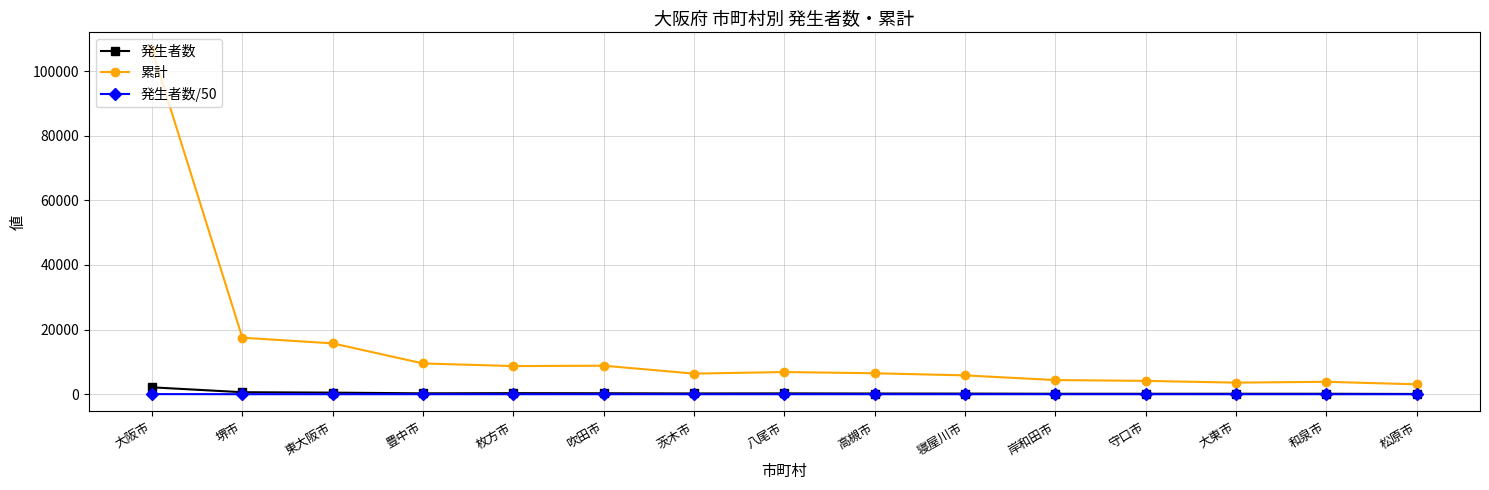

Rank the series by their maximum value, from highest to lowest.

累計, 発生者数, 発生者数/50